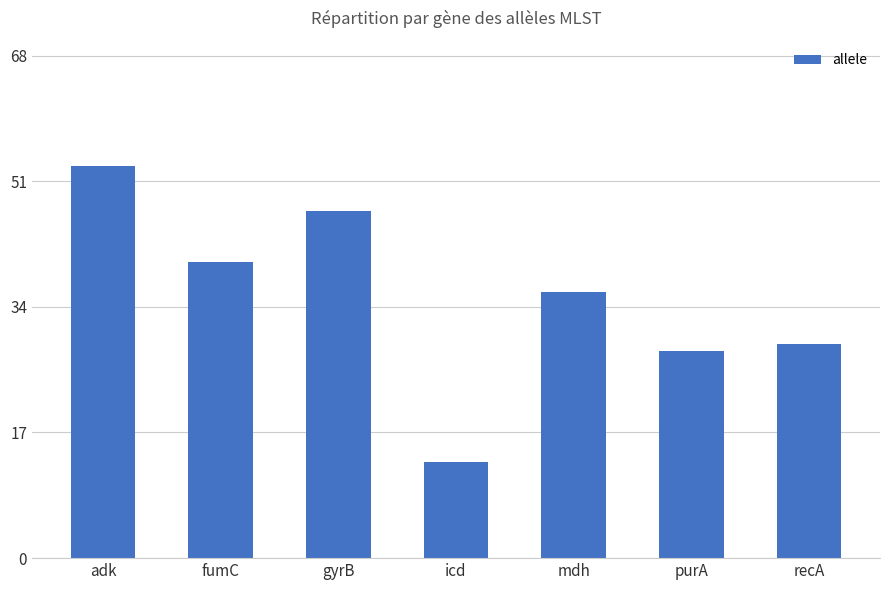

Rank the categories by value from highest to lowest.

adk, gyrB, fumC, mdh, recA, purA, icd